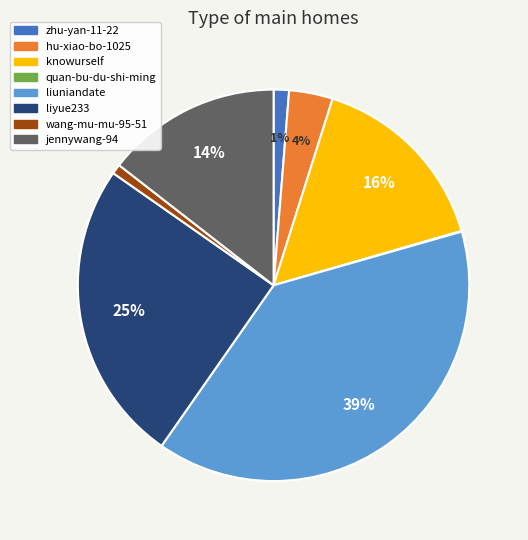

To the nearest percent, what portion does knowurself represent?

16%